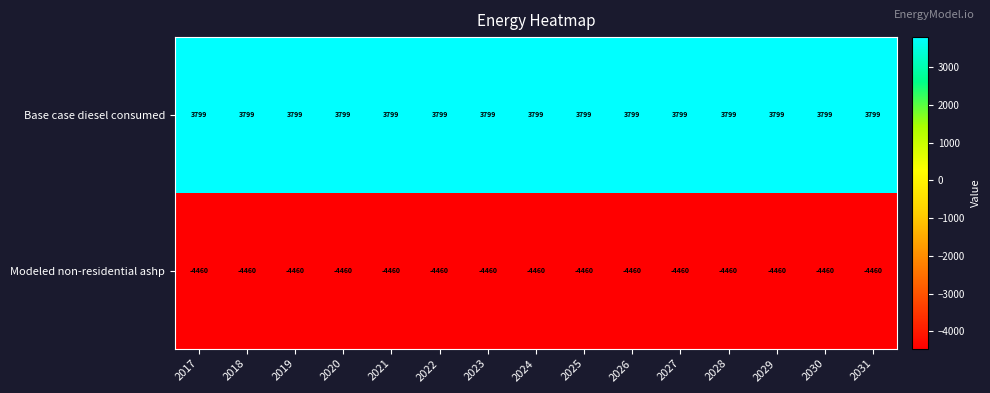

True or false: Base case diesel consumed has a value of 3799 at 2026.

True